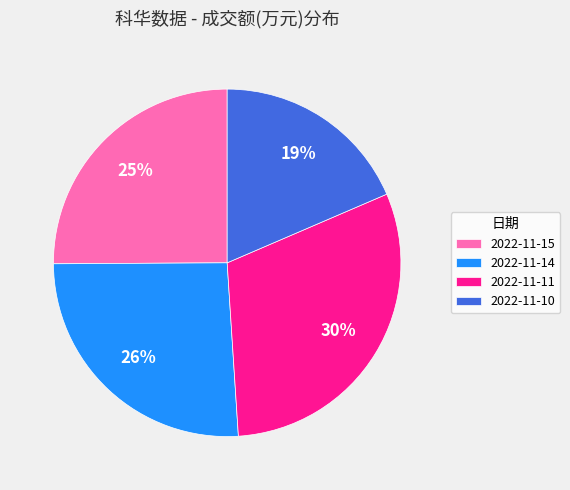

Does any single category account for the majority?

No